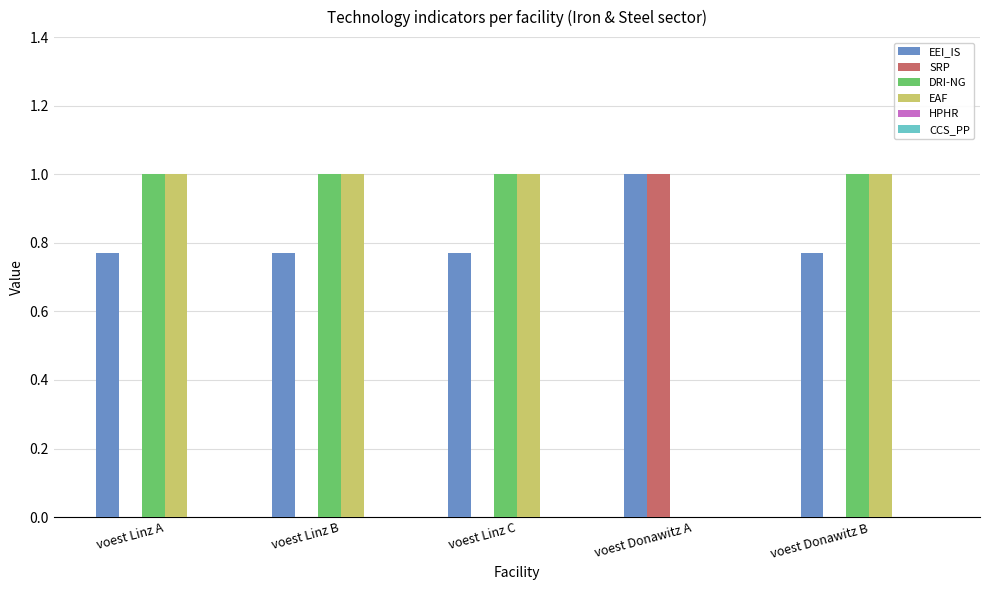

What is the approximate value of SRP at voest Donawitz A?

1.0